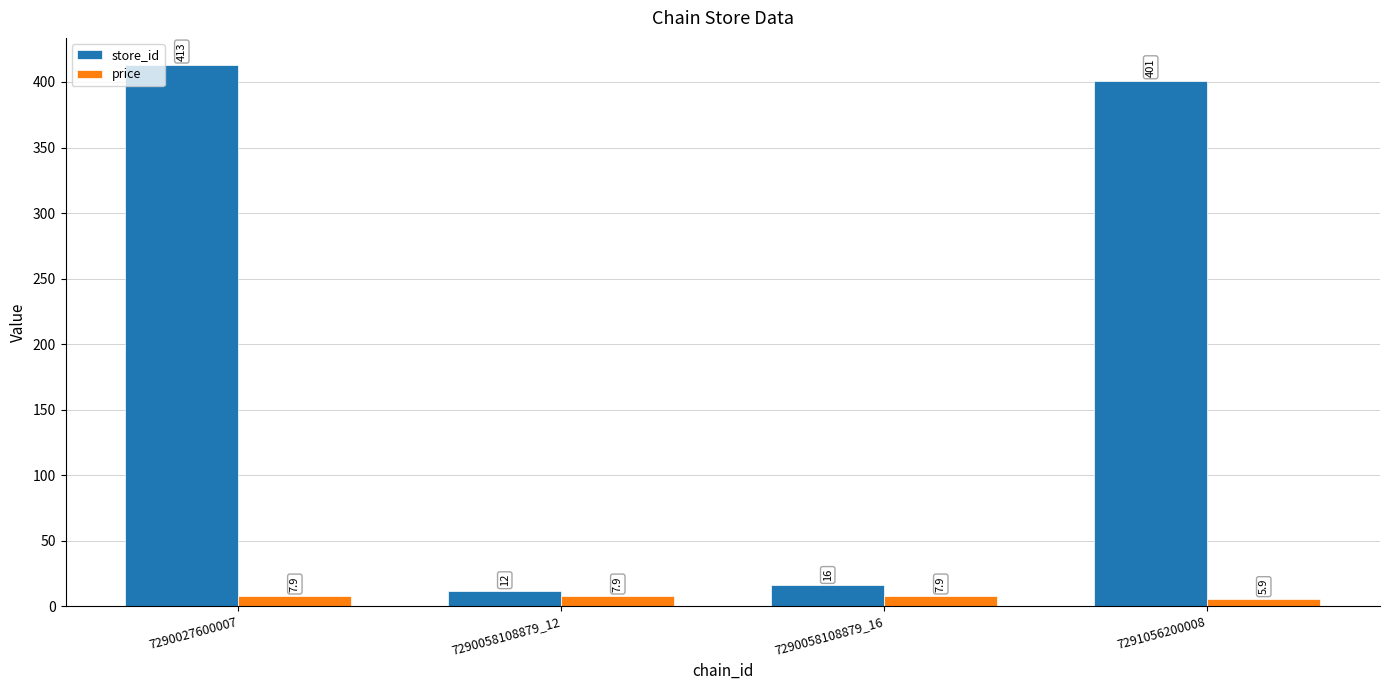

Rank the series by their average value, from highest to lowest.

store_id, price